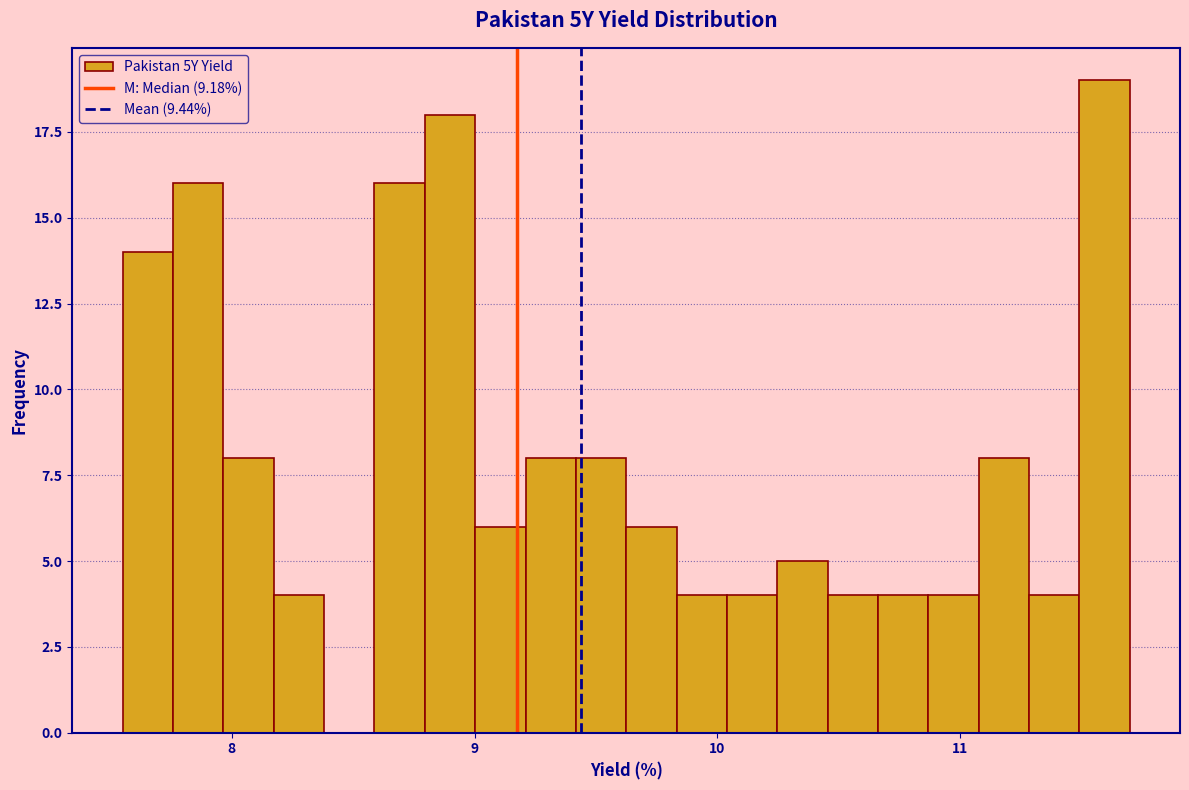

Read against the x-axis, roughly where is the centre of the tallest bar?

11.6